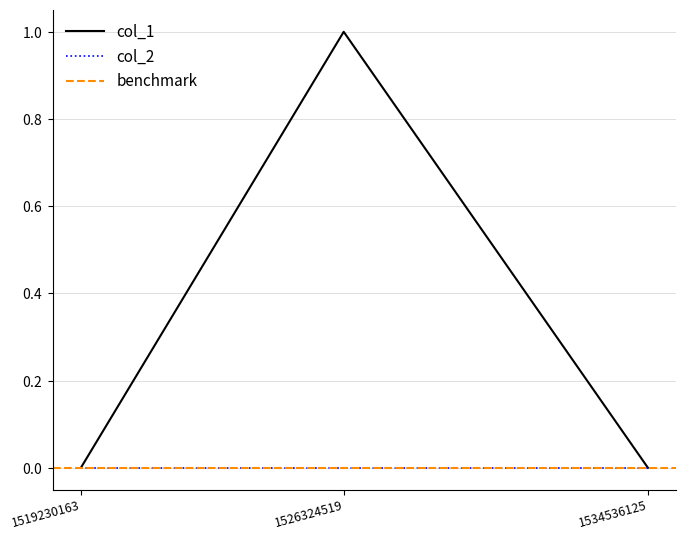

True or false: the data shows 2 at 1526324519.

False